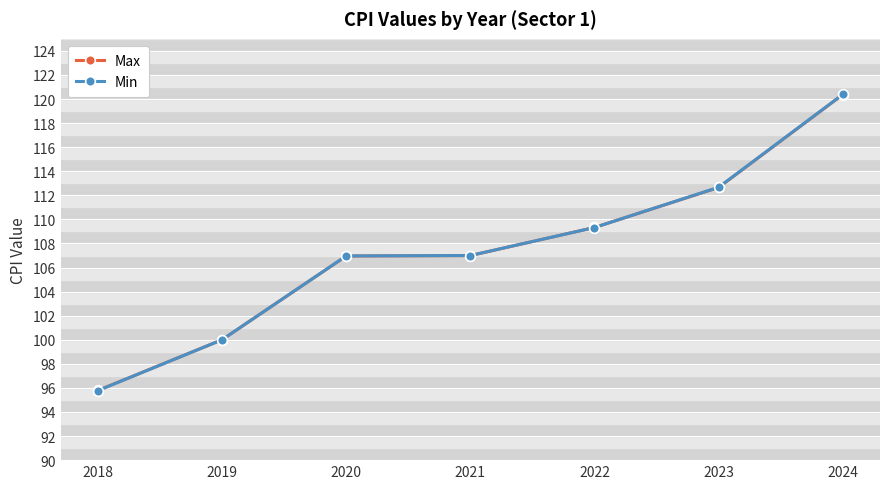

How many distinct data groups are displayed?

2